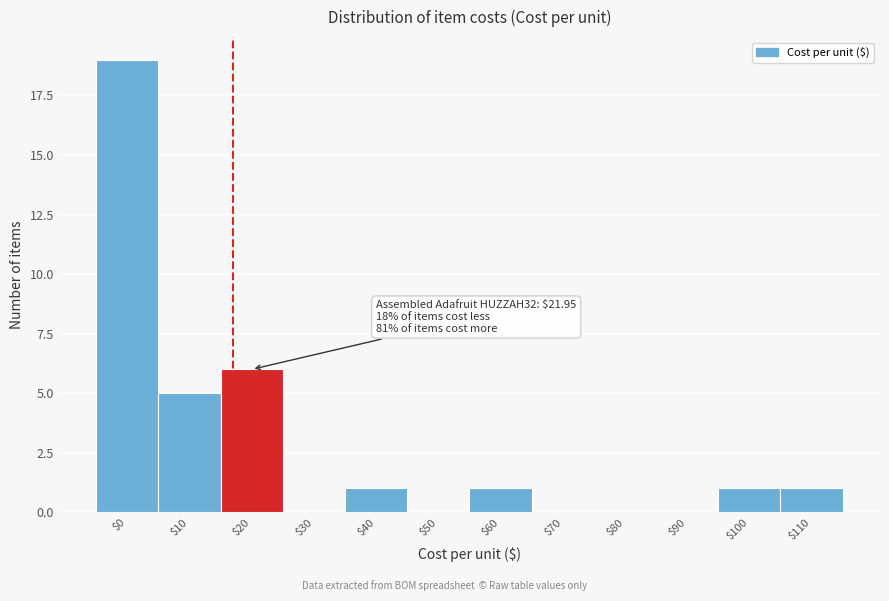

At which category does the chart reach its peak across all series?

$0